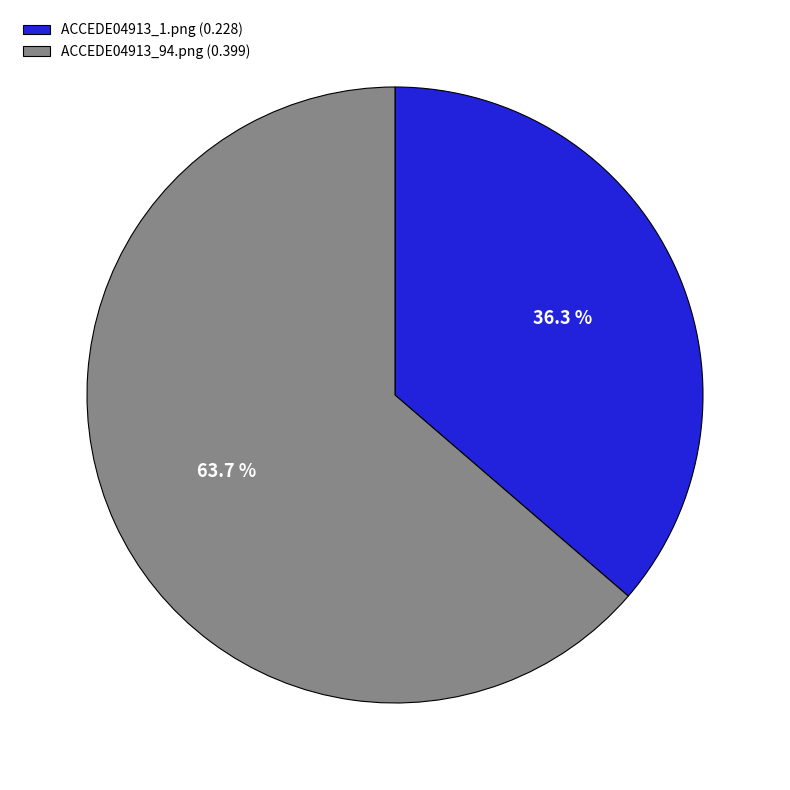

To the nearest percent, what portion does ACCEDE04913_1.png represent?

36%